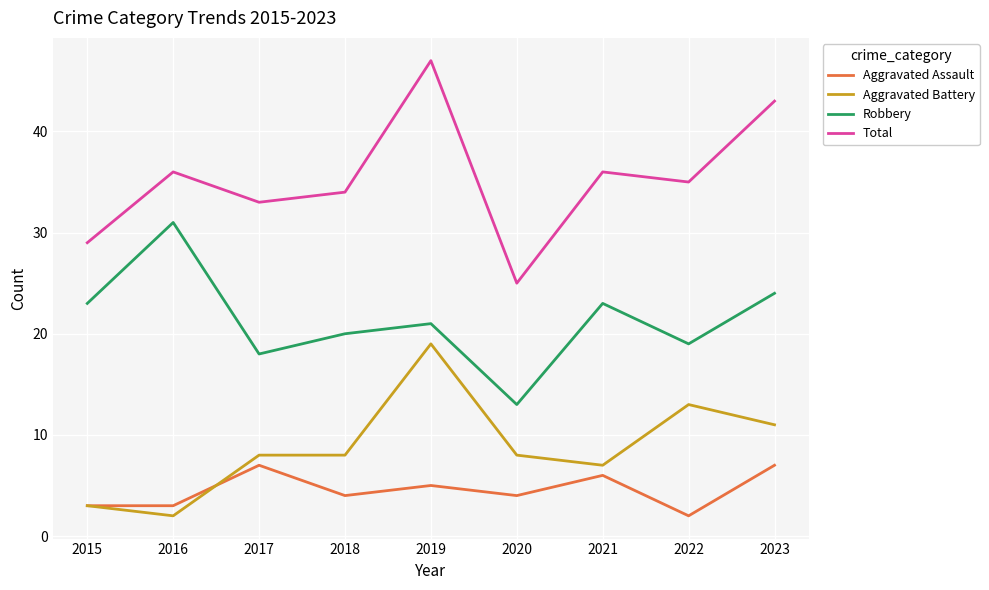

Reading left to right, list all the values displayed in this chart.

Aggravated Assault: 3	3	7	4	5	4	6	2	7
Aggravated Battery: 3	2	8	8	19	8	7	13	11
Robbery: 23	31	18	20	21	13	23	19	24
Total: 29	36	33	34	47	25	36	35	43